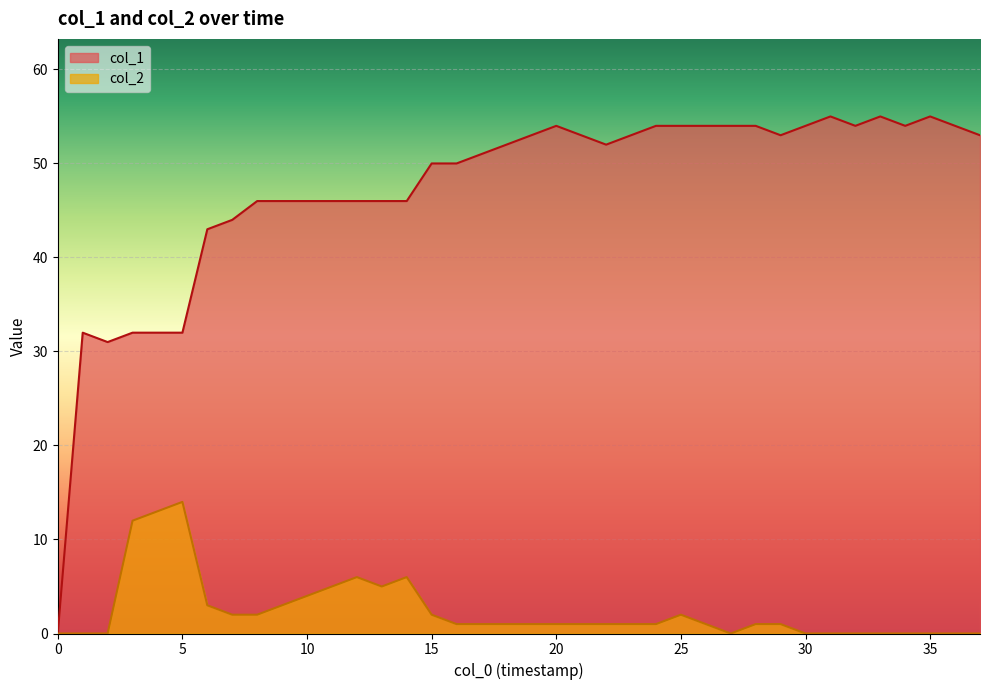

What is the sum of all col_1 values?

1793